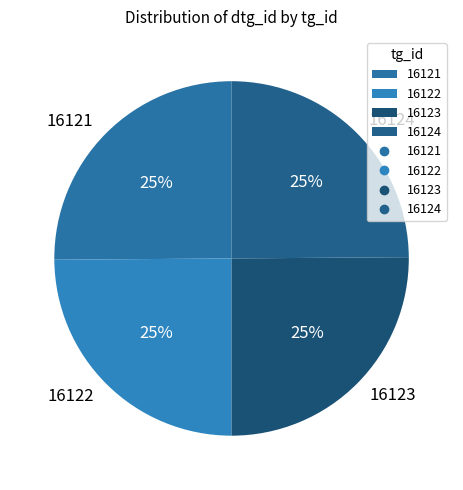

How many slices are in this pie chart?

4